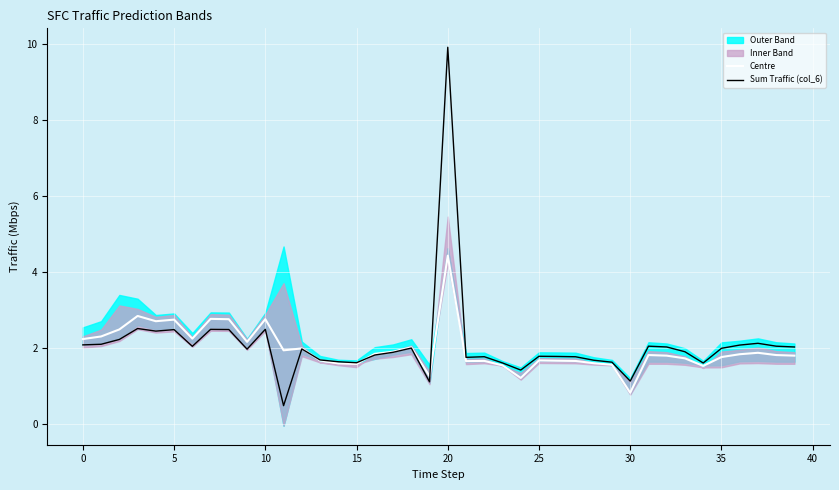

What is the label of the 28th point from the left?

27